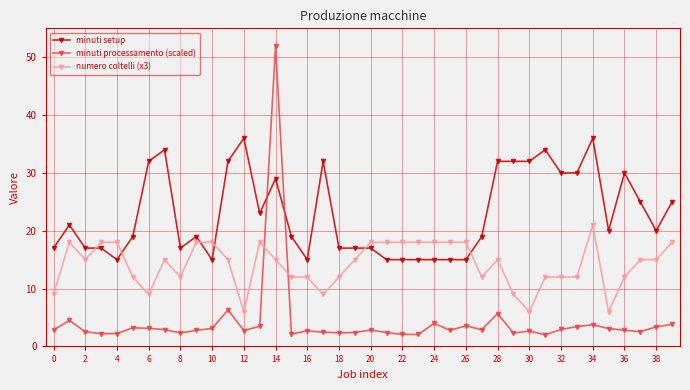

How many categories are shown in the chart?

40